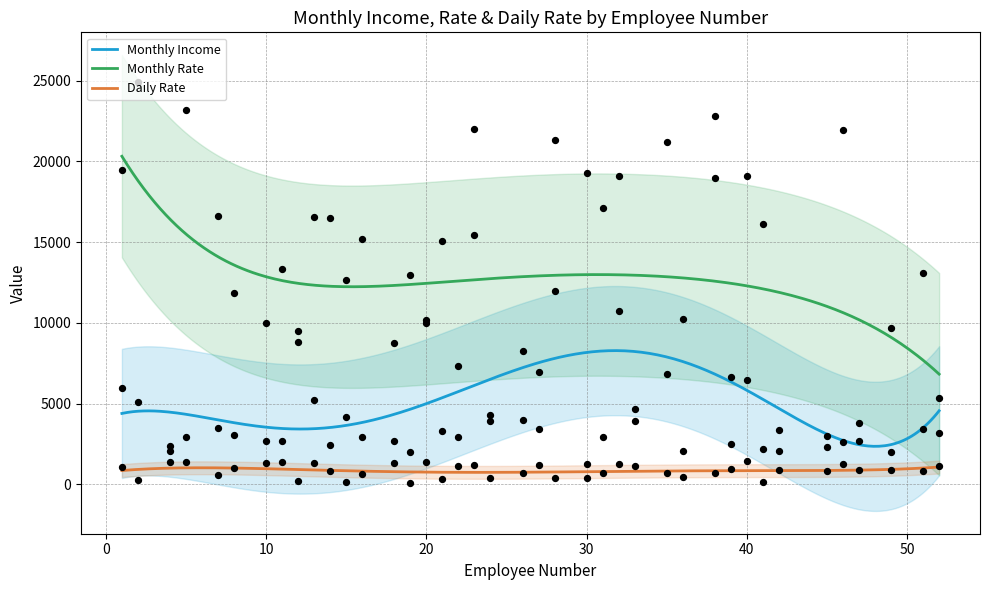

At which category is the sum across all series the highest?

38